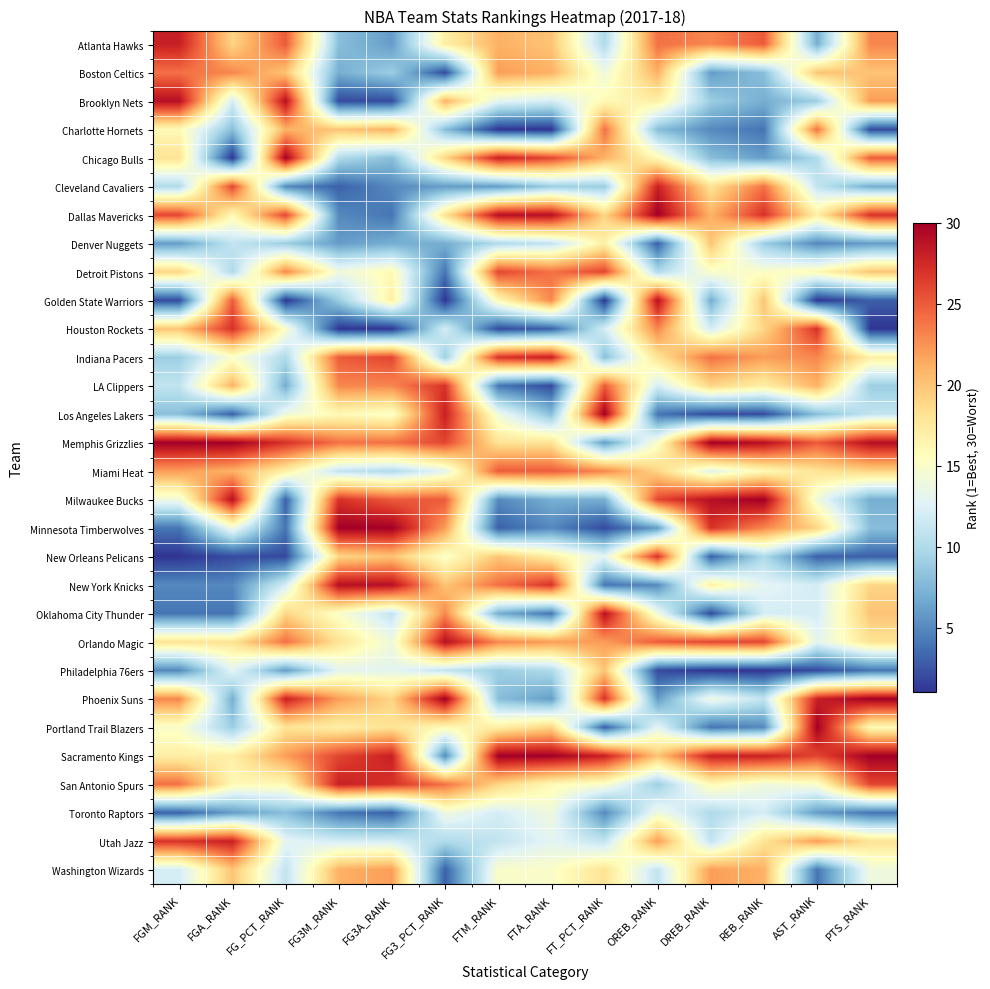

Which series changed the most between OREB_RANK and PTS_RANK?

Golden State Warriors